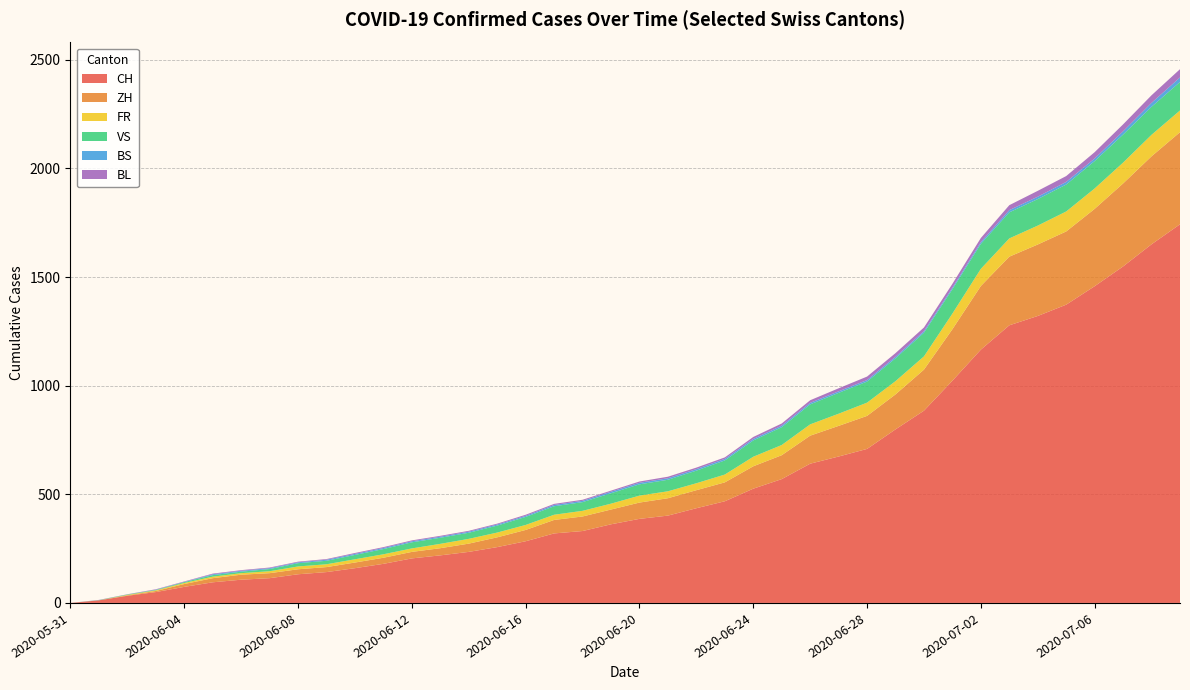

Reading right to left, list all the values displayed in this chart.

CH: 1743	1651	1549	1458	1373	1321	1278	1166	1023	885	799	709	674	641	570	526	468	436	402	387	362	331	320	284	257	235	219	205	180	160	142	132	114	107	95	74	50	33	12	0
ZH: 424	405	382	356	337	329	316	293	237	189	161	152	141	129	110	103	87	83	80	75	68	67	62	52	45	38	33	30	28	26	23	23	23	23	19	13	5	2	0	0
FR: 100	99	96	94	92	87	84	79	72	61	61	61	56	52	47	44	36	32	32	32	27	26	24	23	22	22	20	16	16	15	13	13	9	7	7	5	3	2	0	0
VS: 131	129	129	126	124	122	120	115	112	109	105	97	96	92	82	75	65	58	53	52	48	40	39	37	32	28	28	28	24	20	16	15	10	7	7	4	2	2	1	0
BS: 21	18	15	12	12	11	10	8	7	7	7	7	7	7	7	7	7	7	7	7	7	6	6	5	5	5	5	5	5	5	5	4	4	4	4	1	1	0	0	0
BL: 38	35	32	29	27	27	23	19	18	17	17	16	14	12	10	9	7	7	7	6	5	5	5	5	4	4	4	4	4	4	3	3	3	3	3	2	2	1	1	0